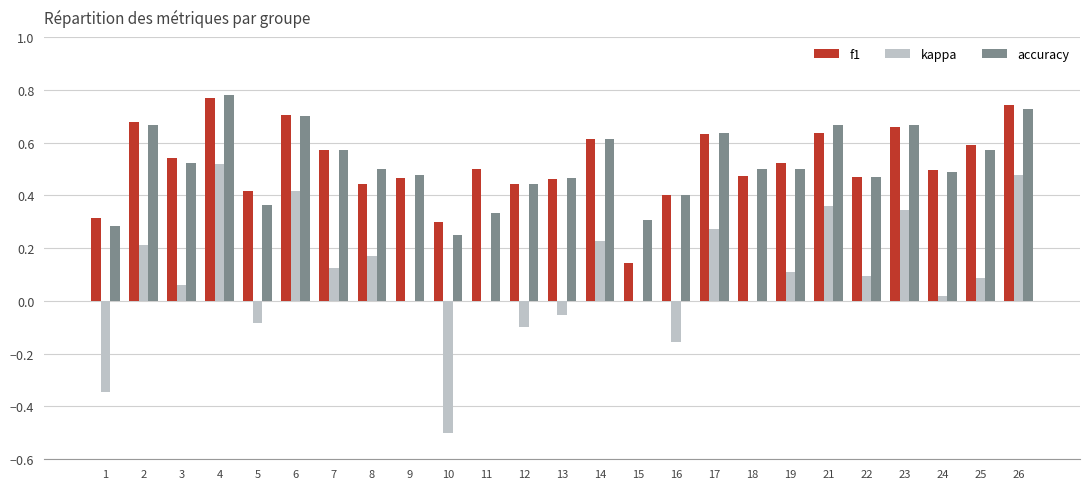

Are the bars grouped side by side (vs. stacked)?

Yes